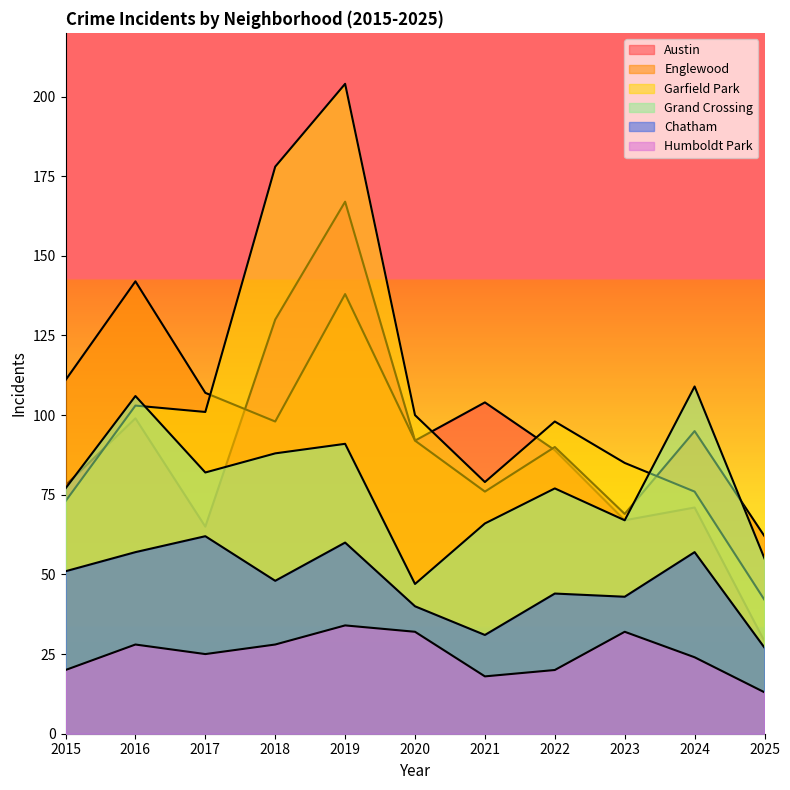

The value of Englewood at 2022 is 44. True or false?

False